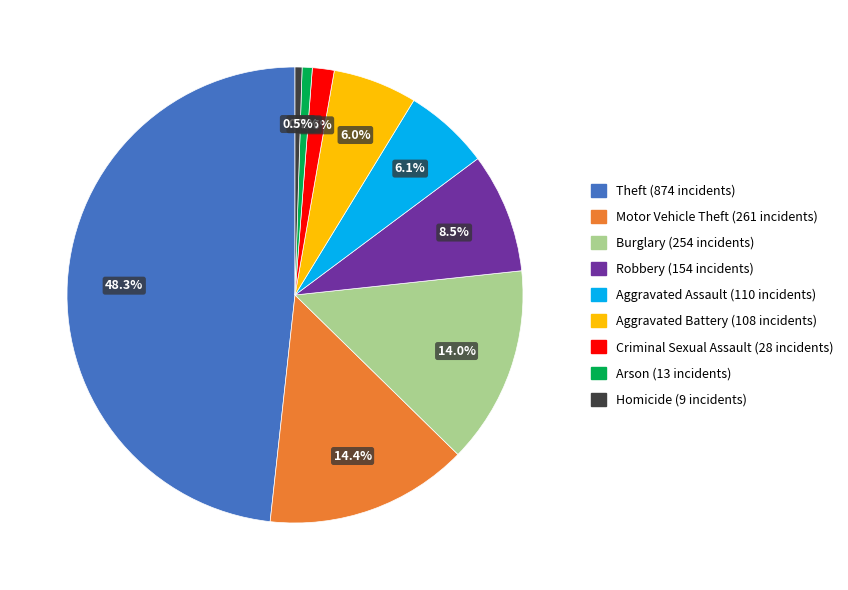

Which has a higher value, Robbery or Aggravated Battery?

Robbery